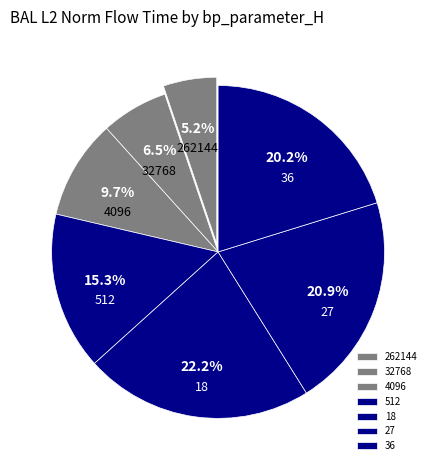

Does any single category account for the majority?

No